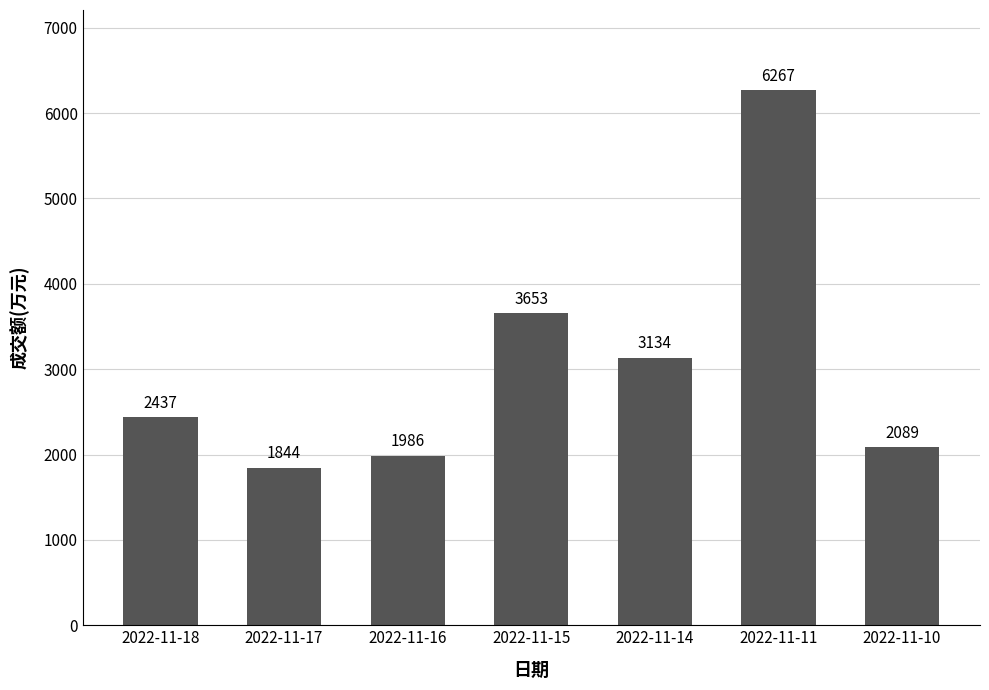

Rank the categories by value from highest to lowest.

2022-11-11, 2022-11-15, 2022-11-14, 2022-11-18, 2022-11-10, 2022-11-16, 2022-11-17